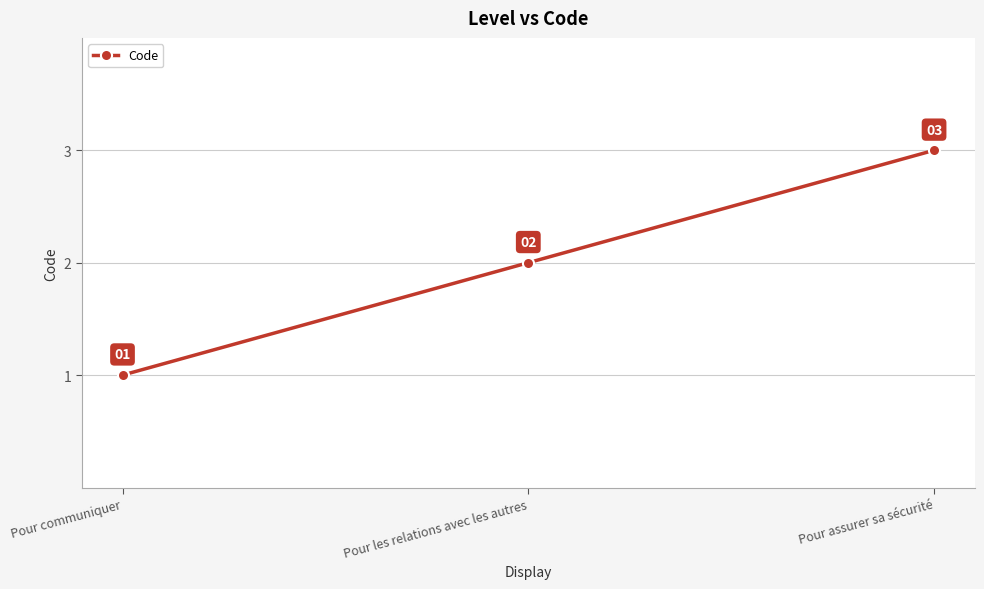

At which label is the value closest to 2?

Pour les relations avec les autres